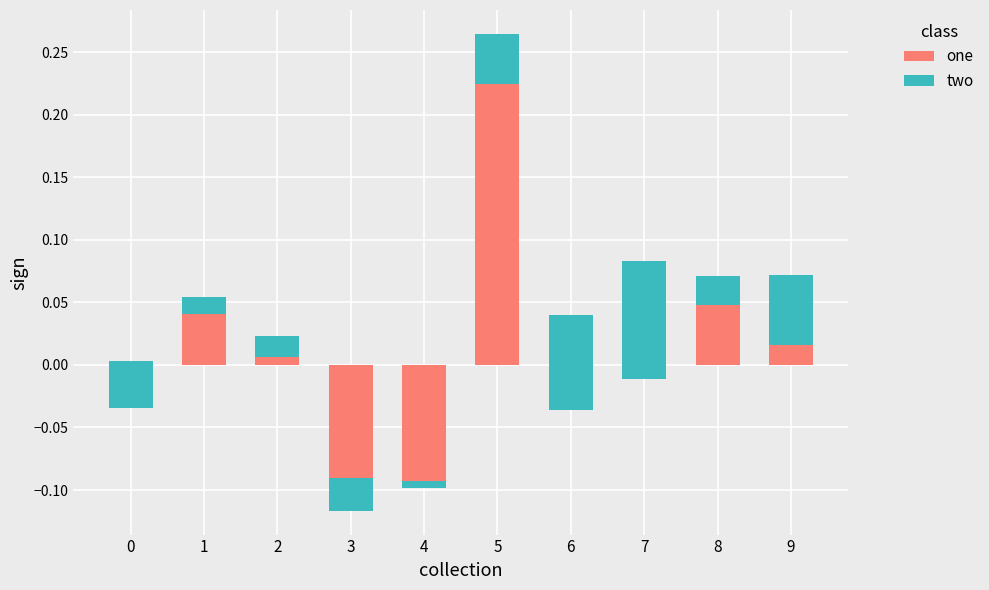

At which category is the sum across all series the highest?

5